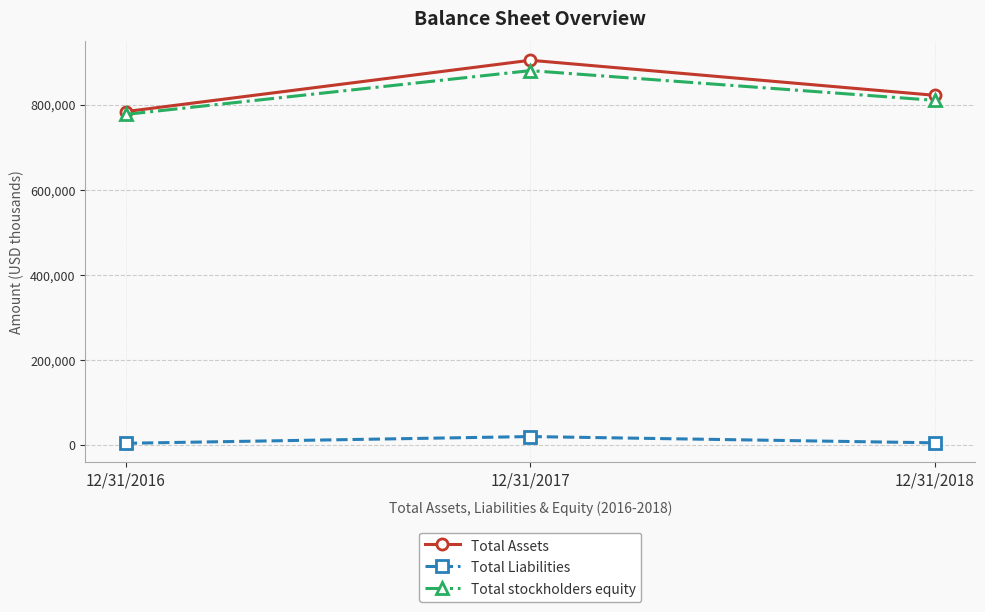

What is the difference between the Total stockholders equity values at 12/31/2017 and 12/31/2016?

102952